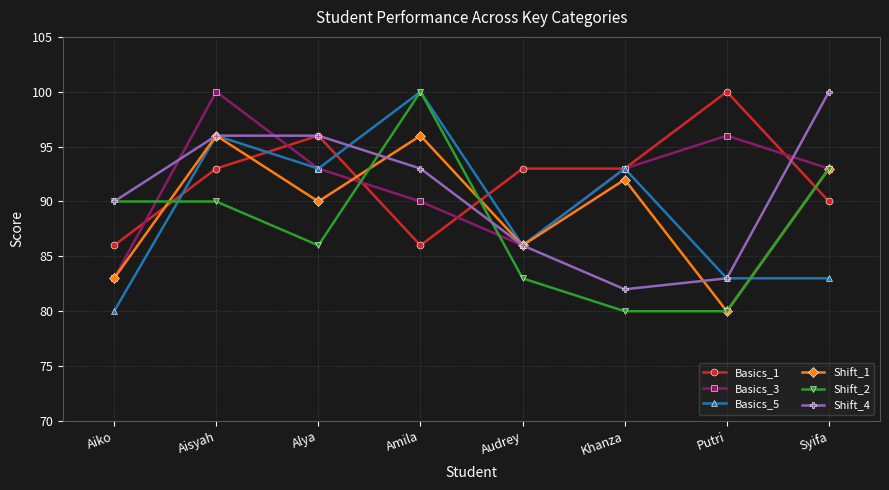

At which category is the sum across all series the highest?

Aisyah